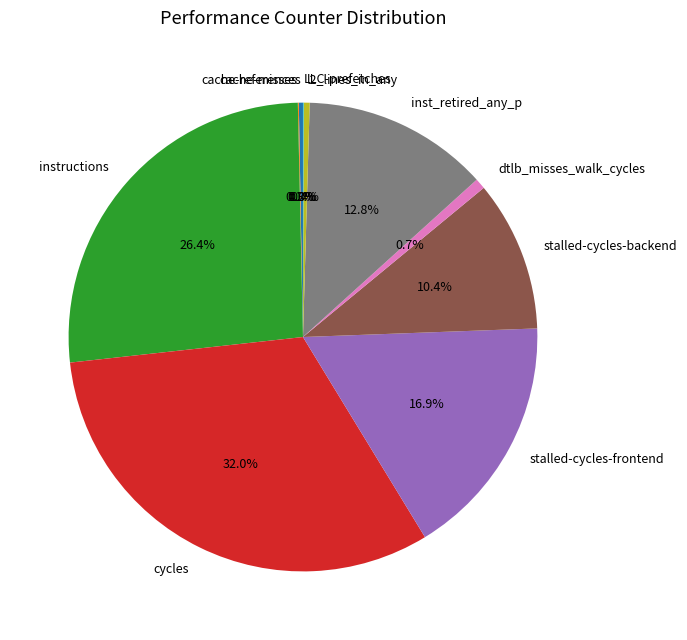

To the nearest percent, what is the average slice percentage?

10%